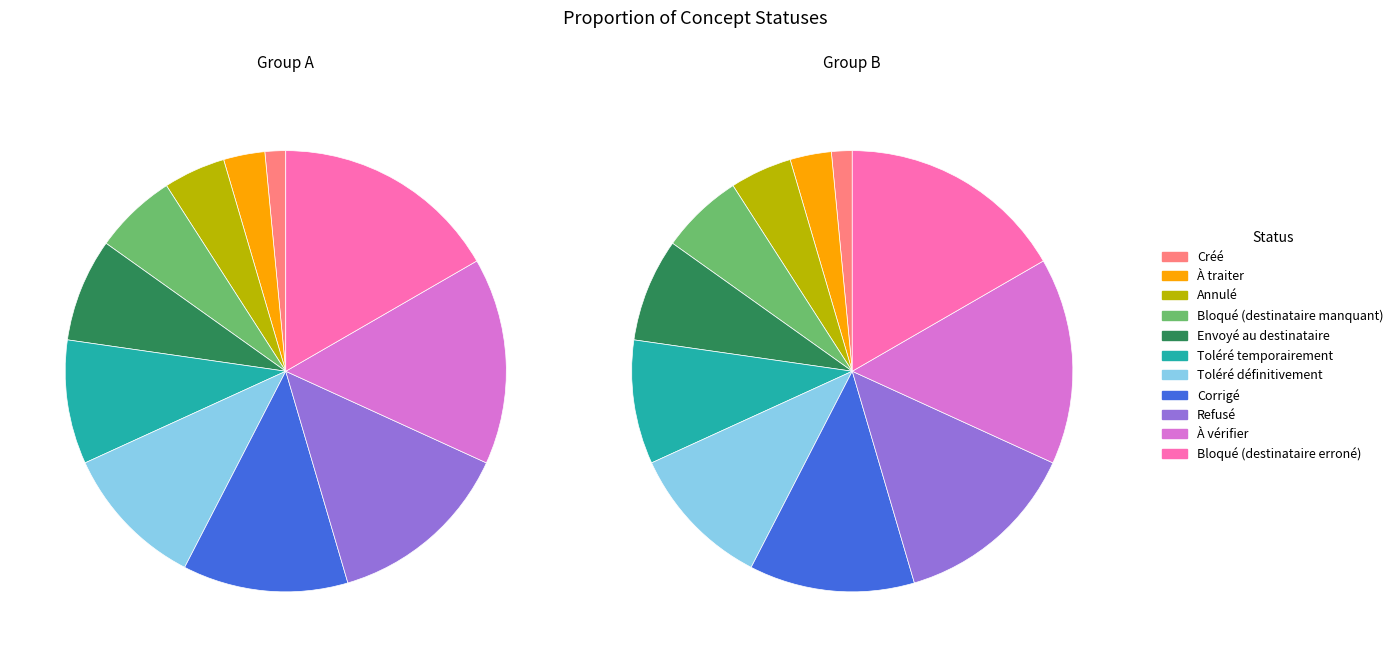

Does any single category account for the majority?

No